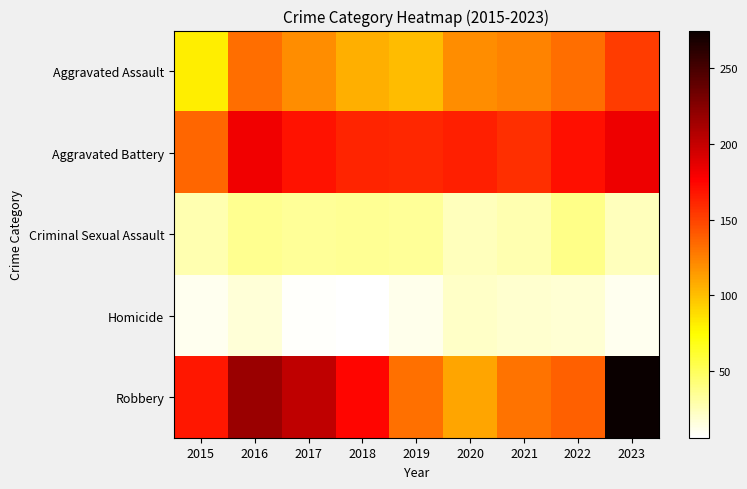

What is the maximum value shown in the chart?

275